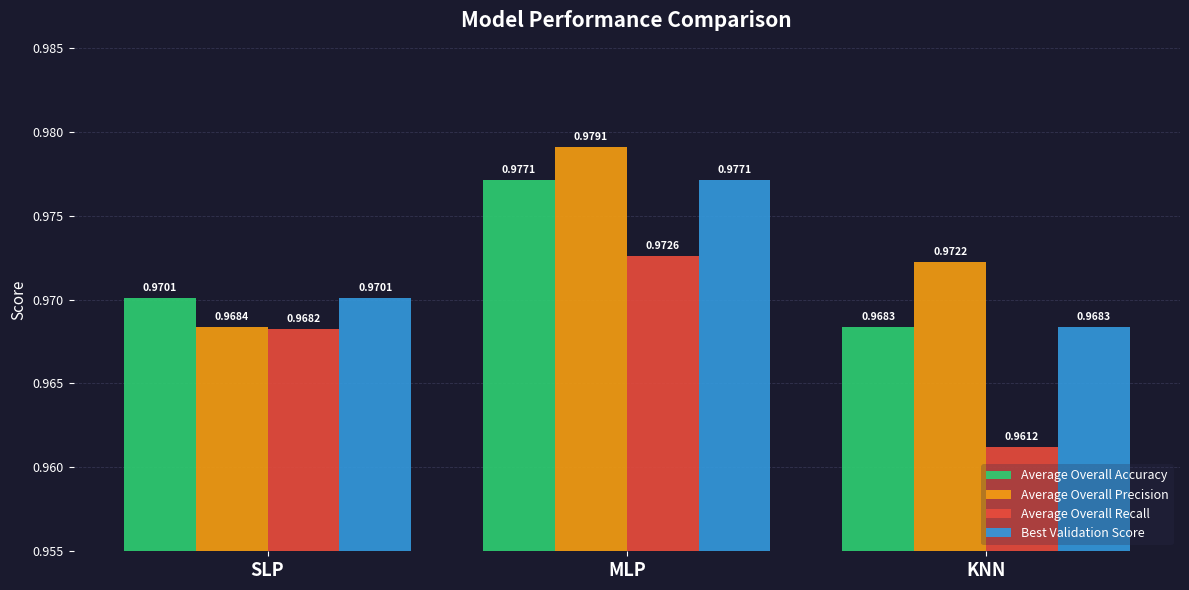

Which series changed the most between MLP and KNN?

Average Overall Recall